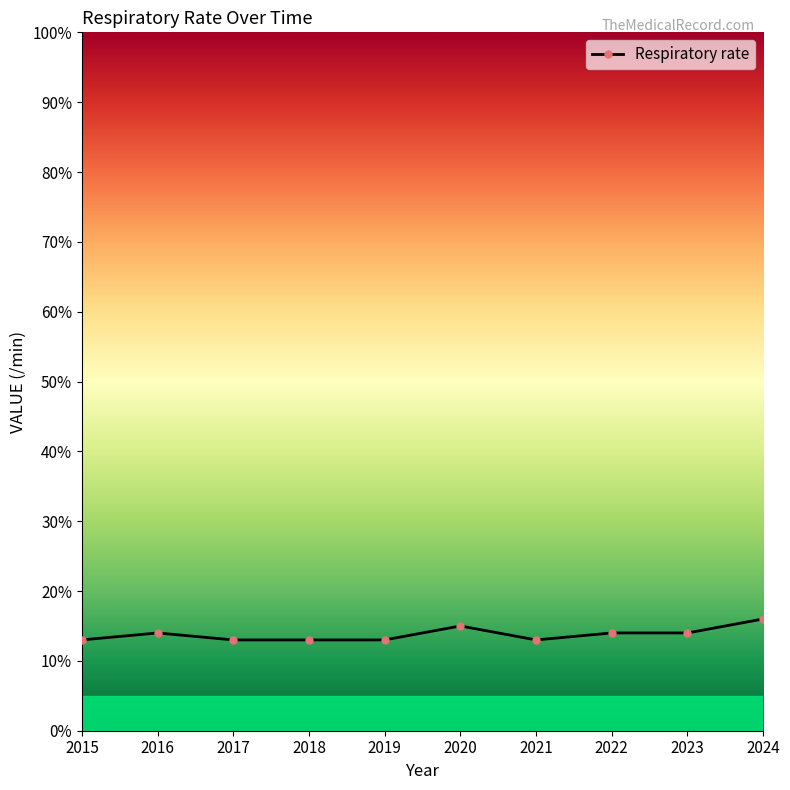

How many data points does each series have?

10